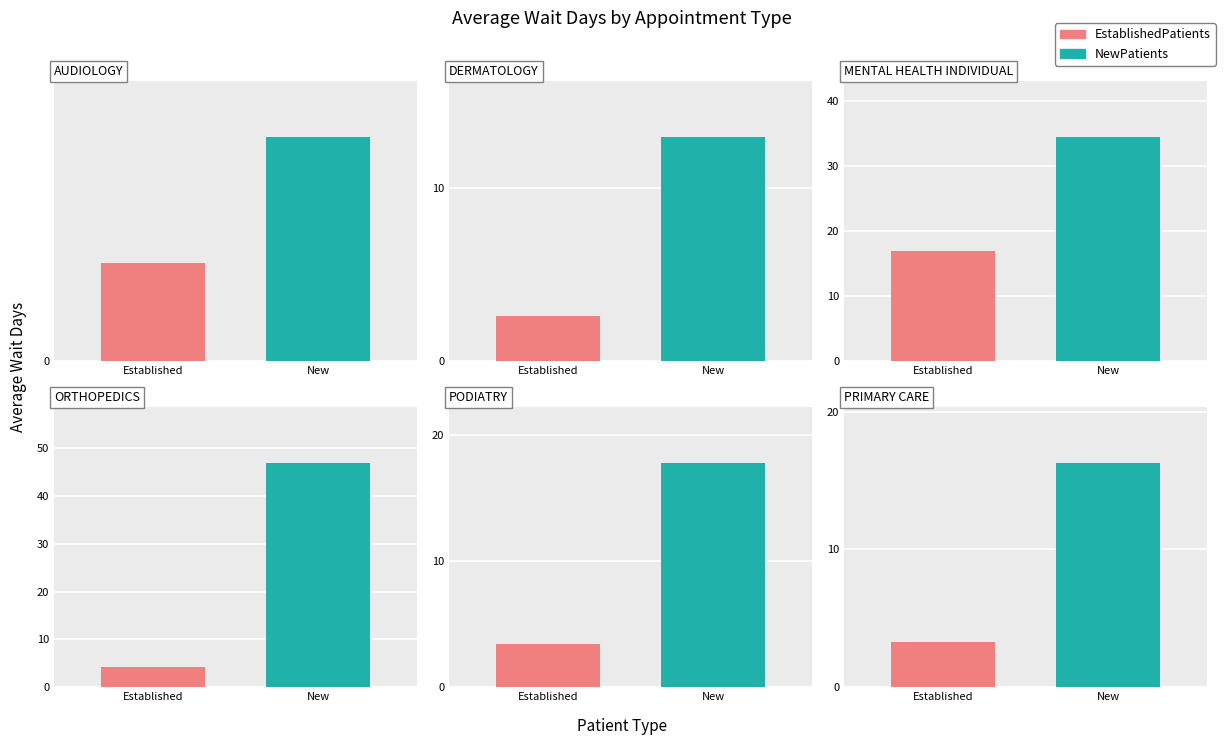

At AUDIOLOGY, list the series in order from smallest to largest.

EstablishedPatients, NewPatients